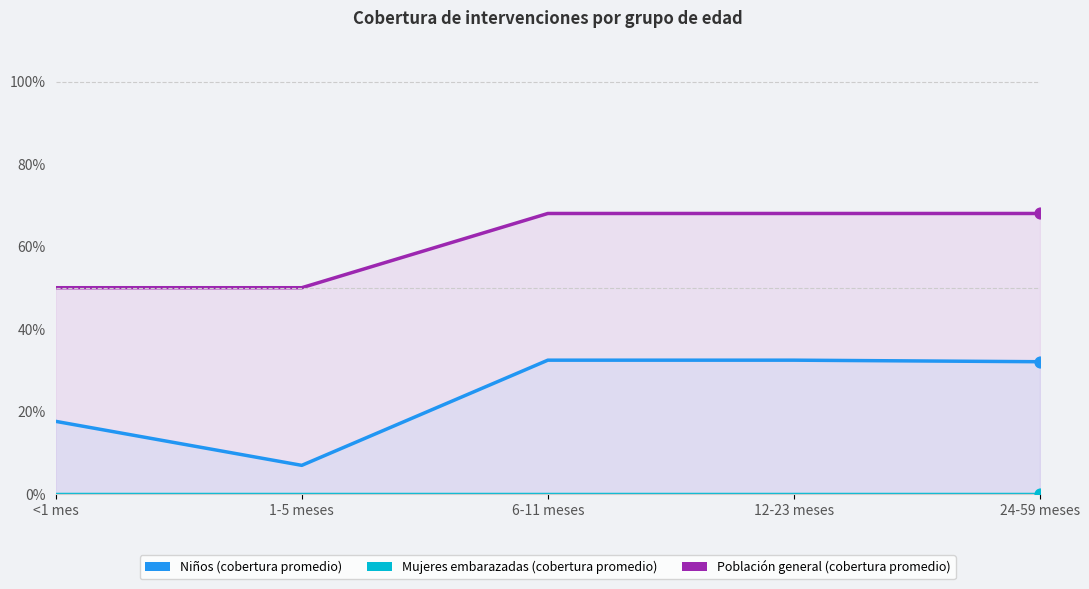

Which series has the largest total across all categories?

Población general (cobertura promedio)